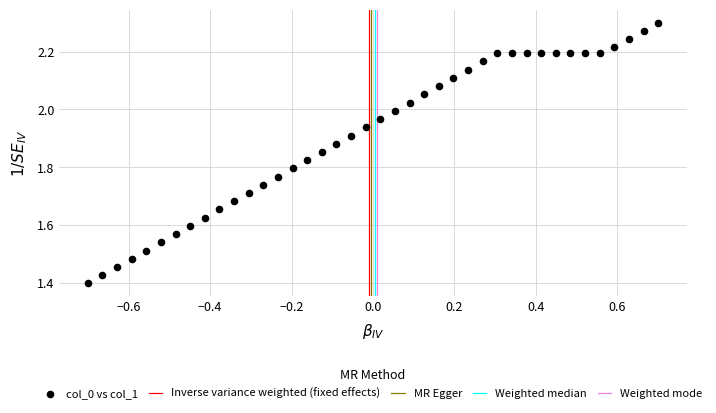

What is the range of Y values (max minus min)?

0.9